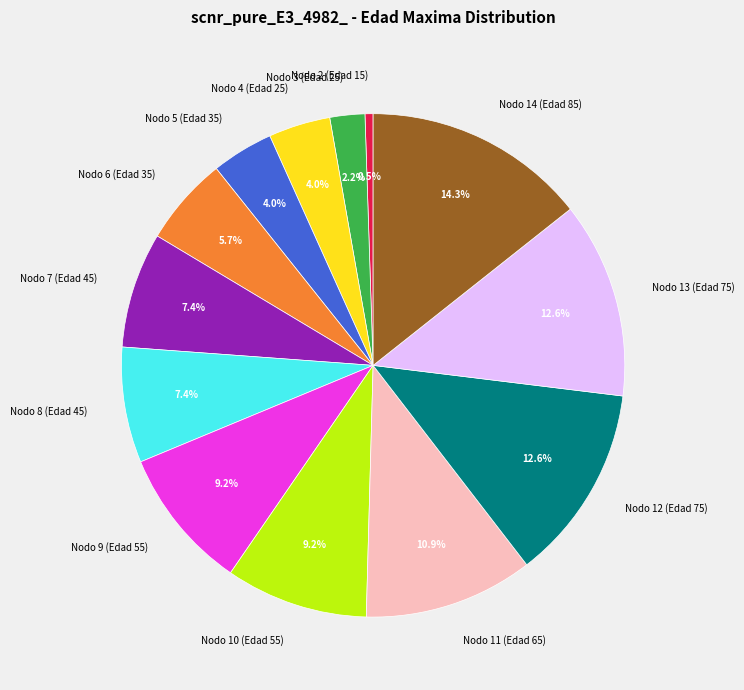

How many segments does this pie chart have?

13